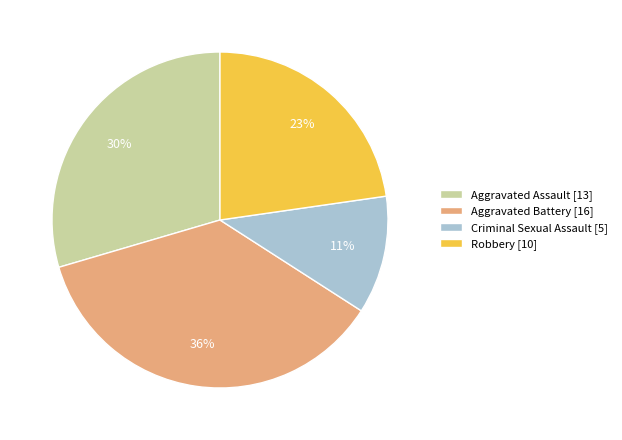

Is it true that Aggravated Assault is 18% of the pie?

False